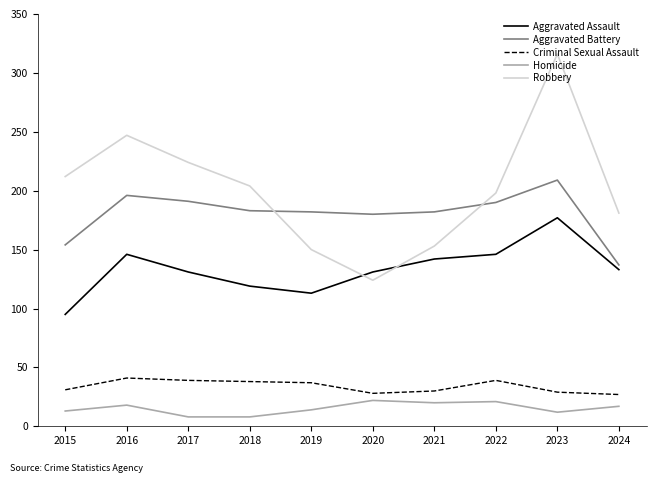

What is the total value across all series at 2024?

495